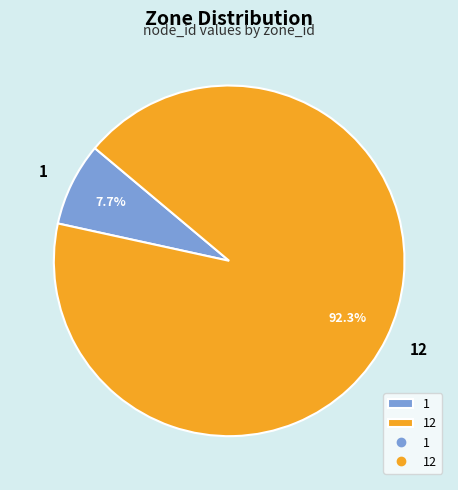

Is there any slice that represents more than half of the pie?

Yes